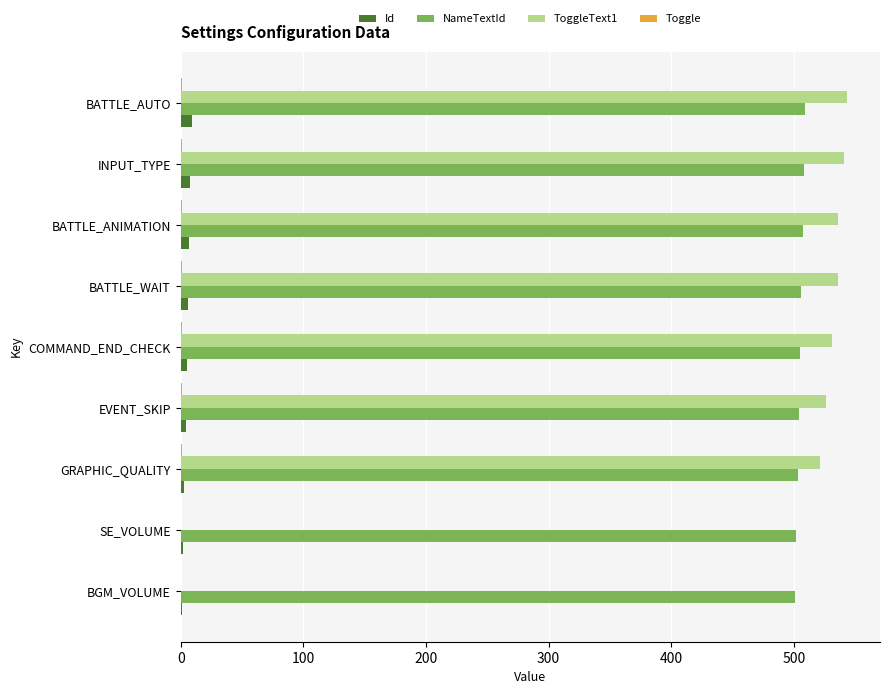

What is the sum of all Id values?

45